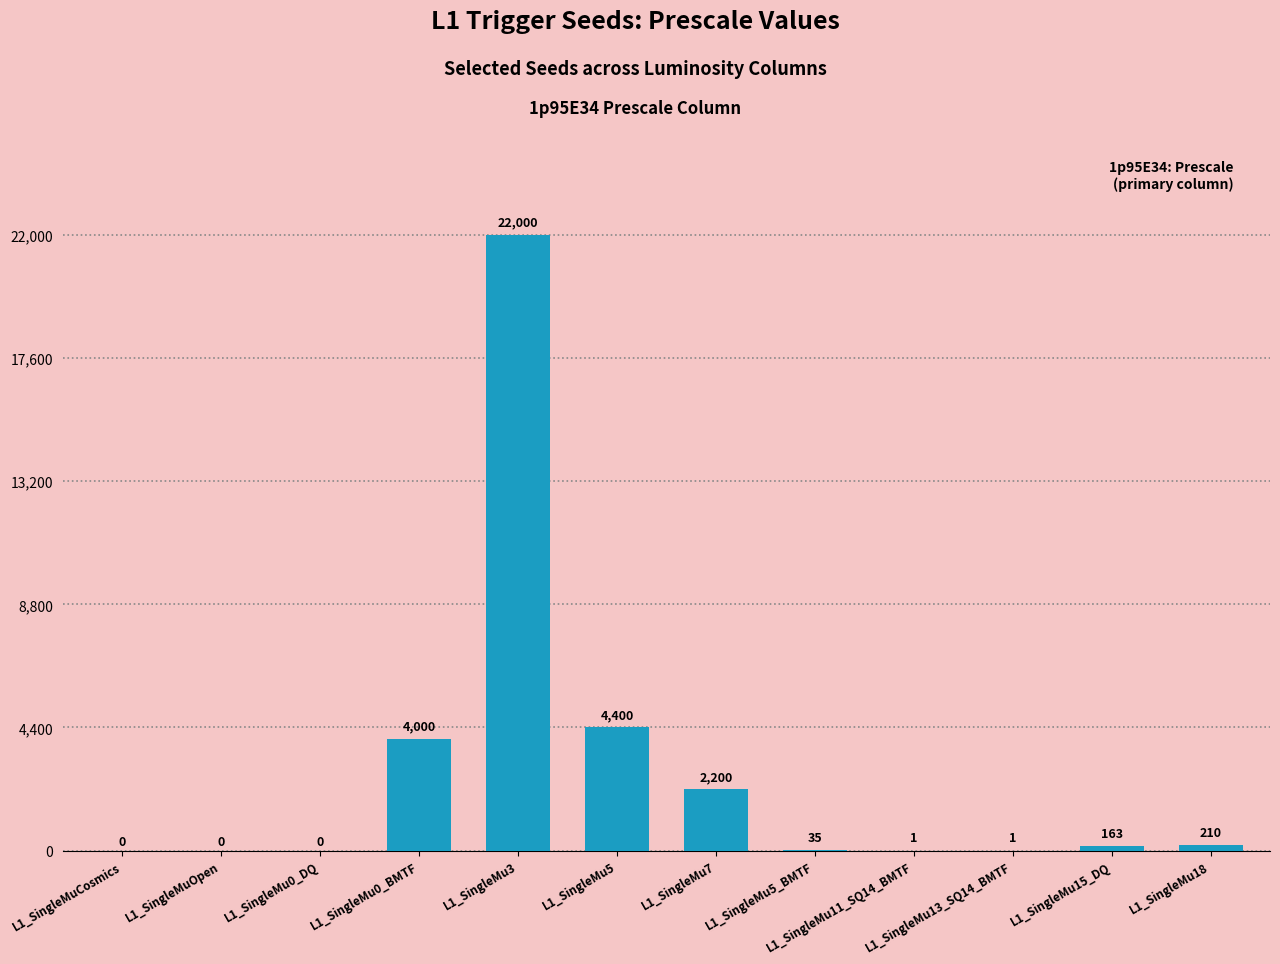

The value at L1_SingleMu11_SQ14_BMTF is 1. True or false?

True